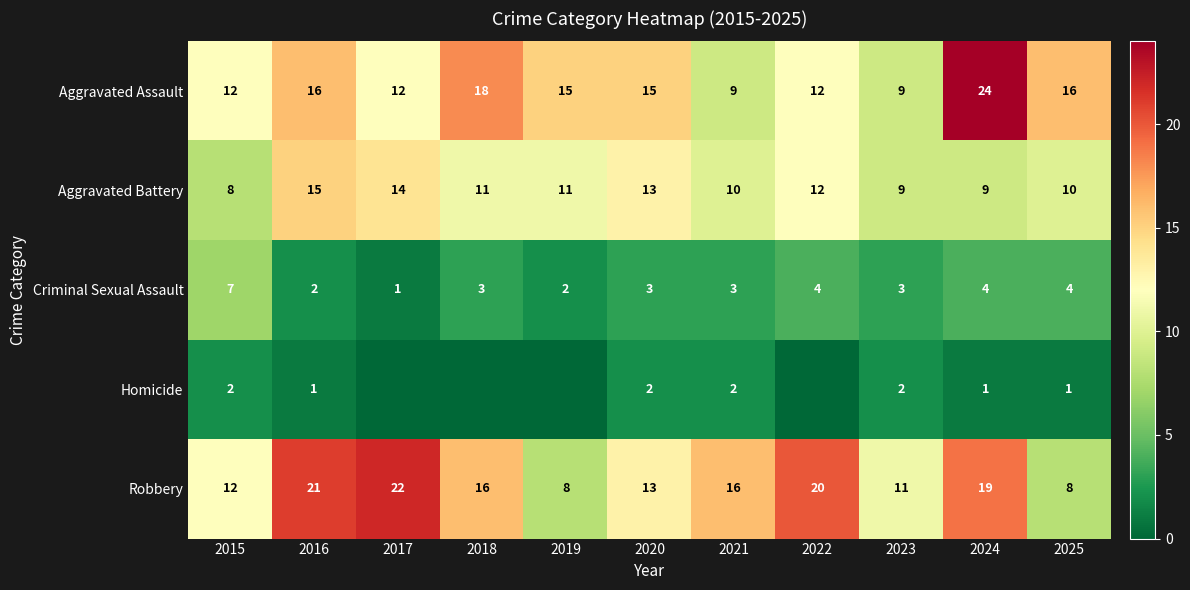

What is the maximum value for Aggravated Assault?

24